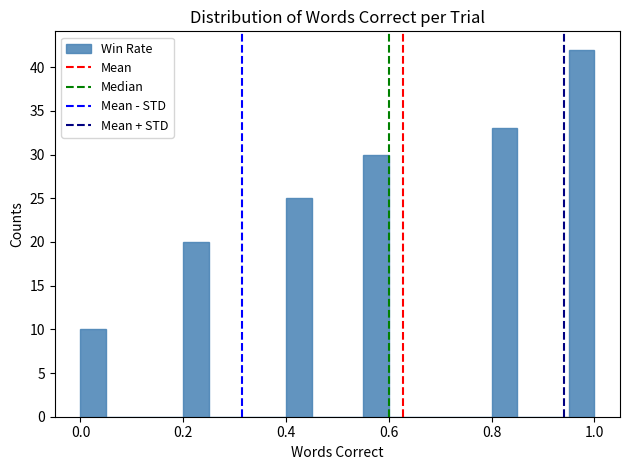

Read against the x-axis, roughly where is the centre of the tallest bar?

0.98